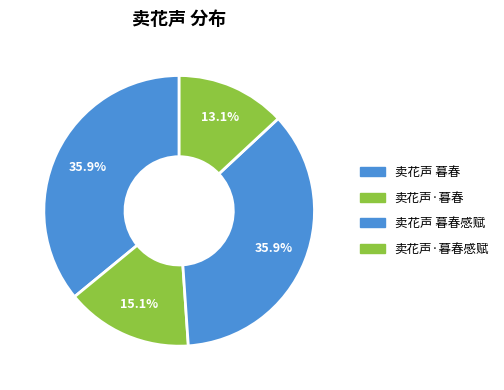

What percentage do 卖花声 暮春感赋 and 卖花声·暮春感赋 together represent?

48.9%